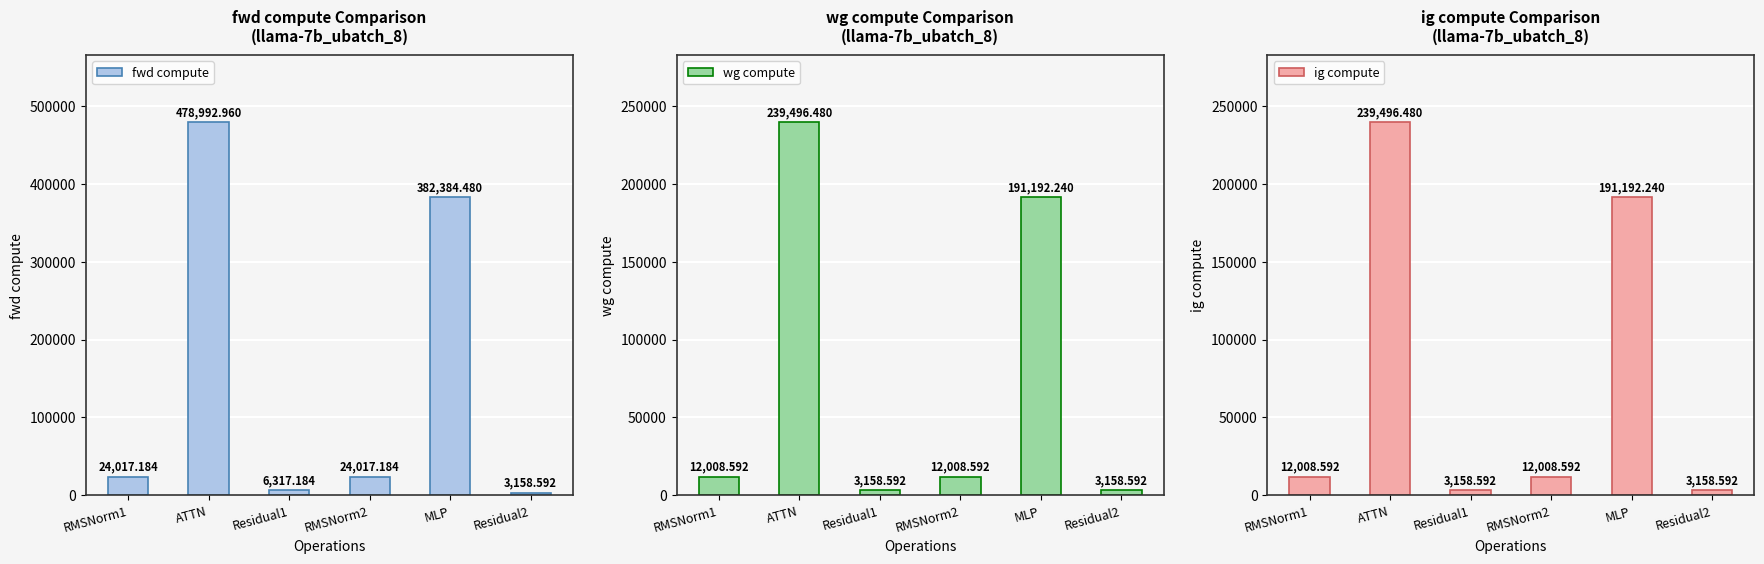

Are the bars horizontal?

No